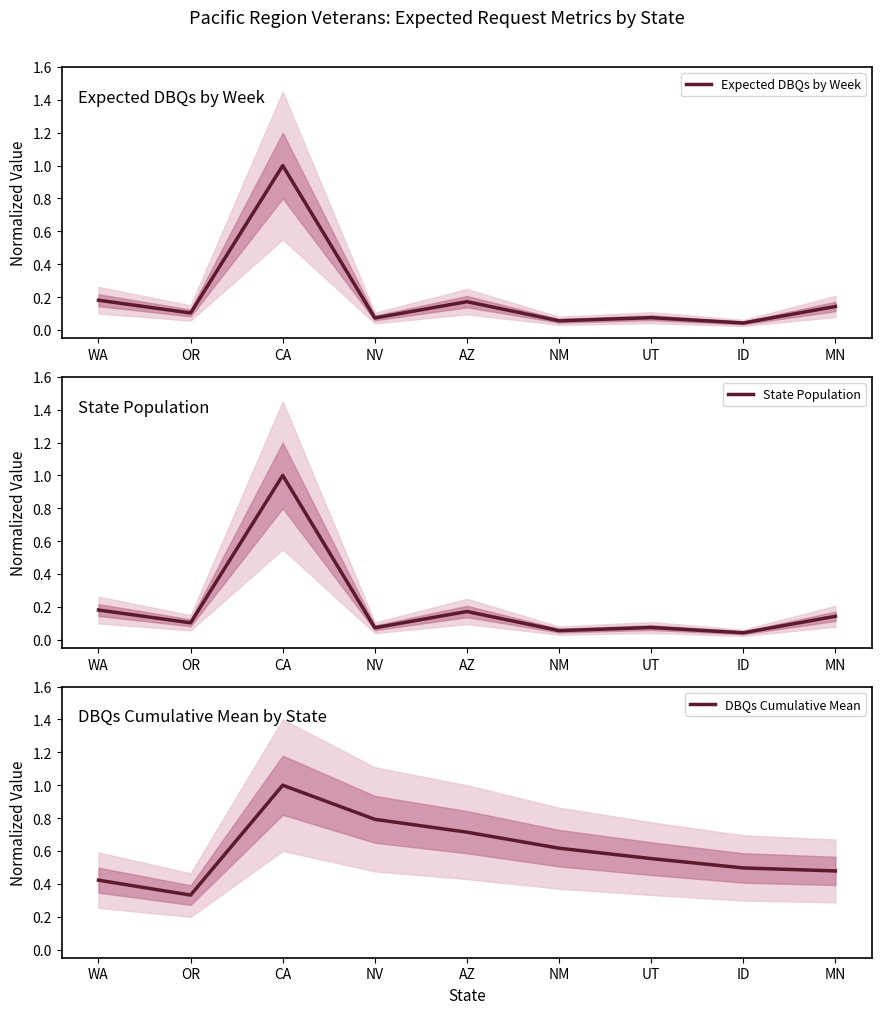

What is the sum of all State Population values?

1.8